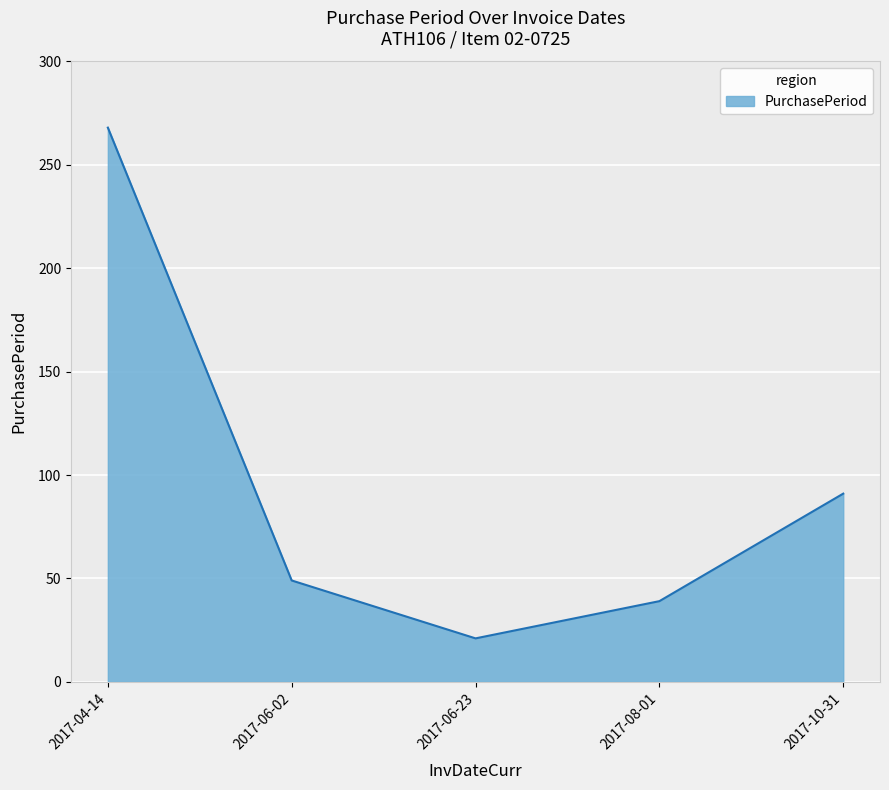

How many lines are shown in the chart?

1